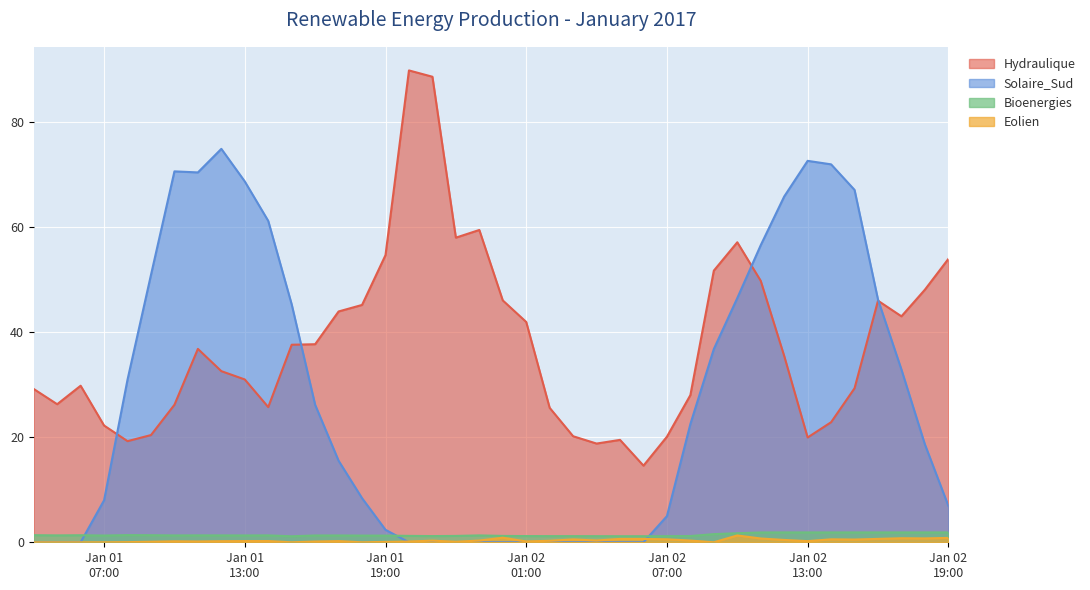

Which series has the largest range (max minus min)?

Hydraulique